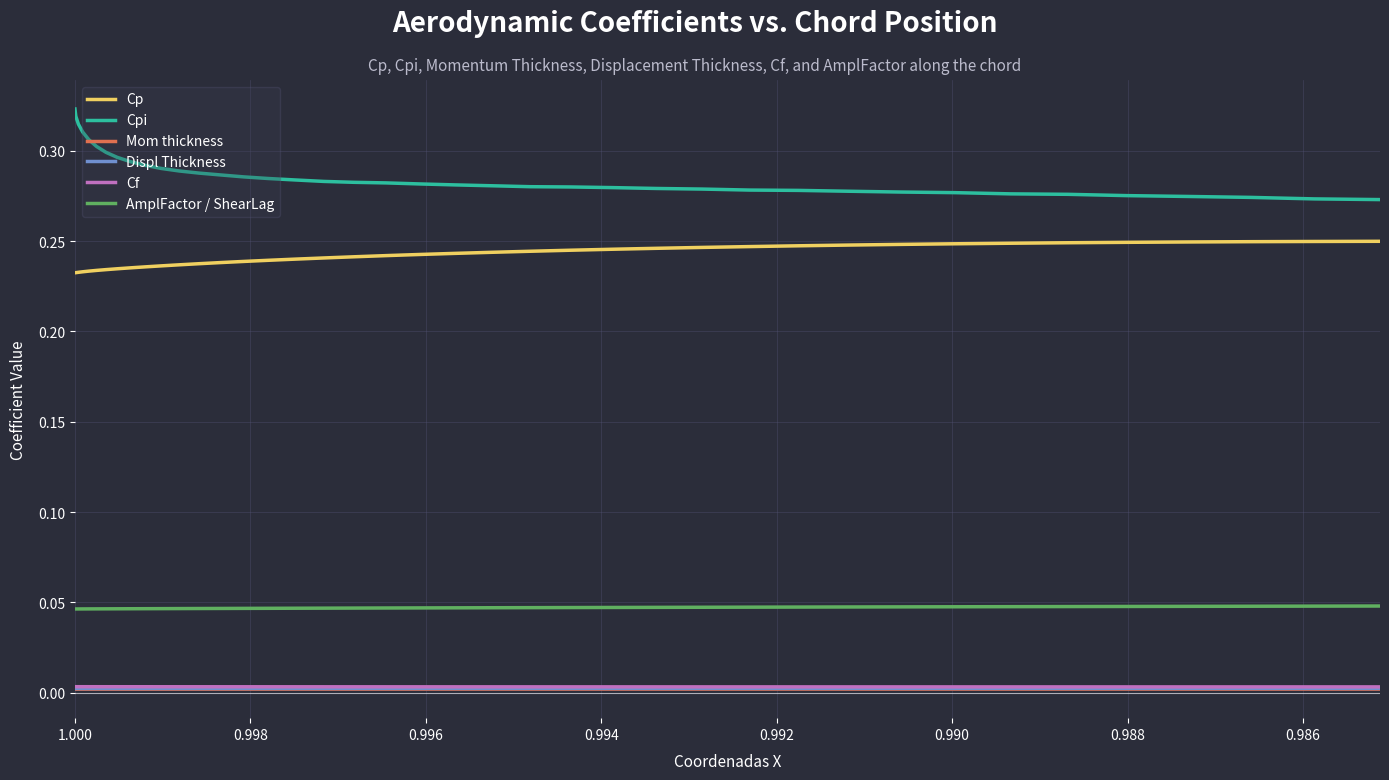

How many Displ Thickness values are between 0 and 1?

40